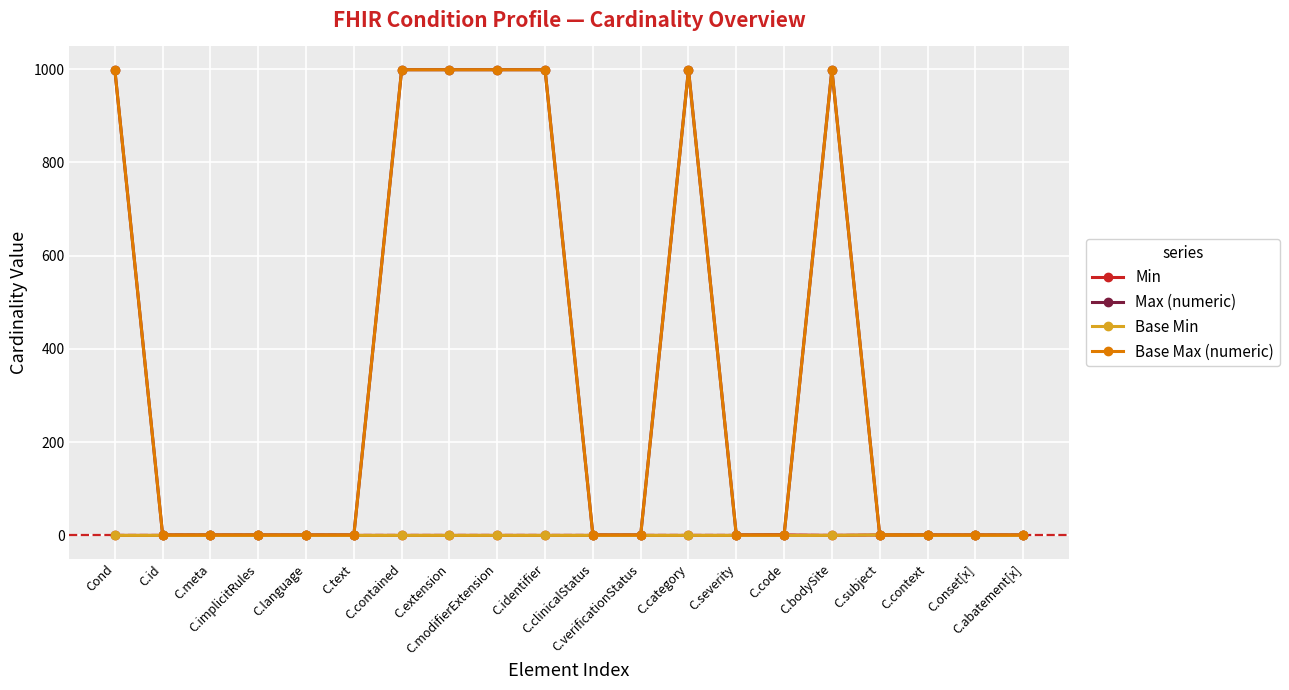

Does the chart have visible grid lines?

Yes